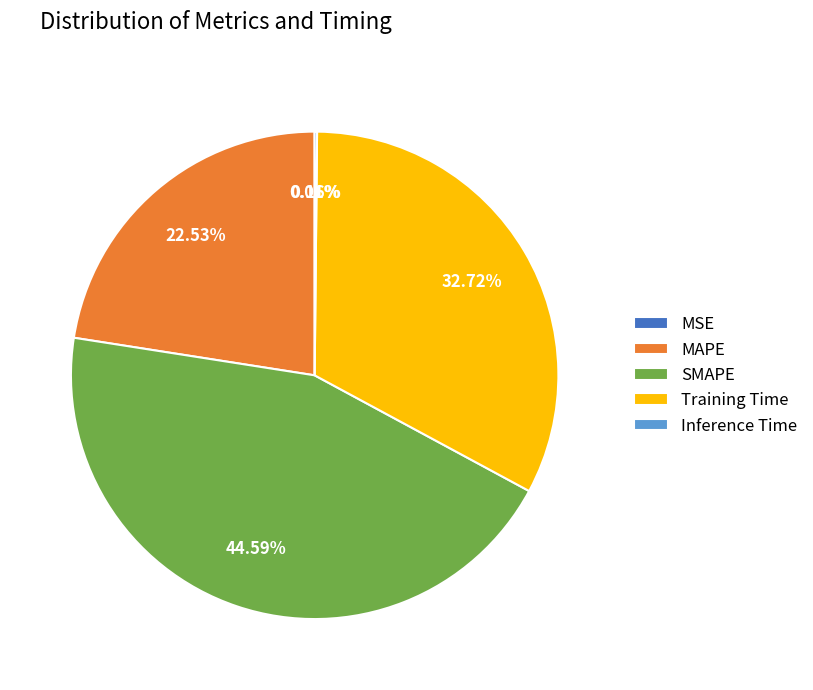

What is the largest slice in the pie chart?

SMAPE